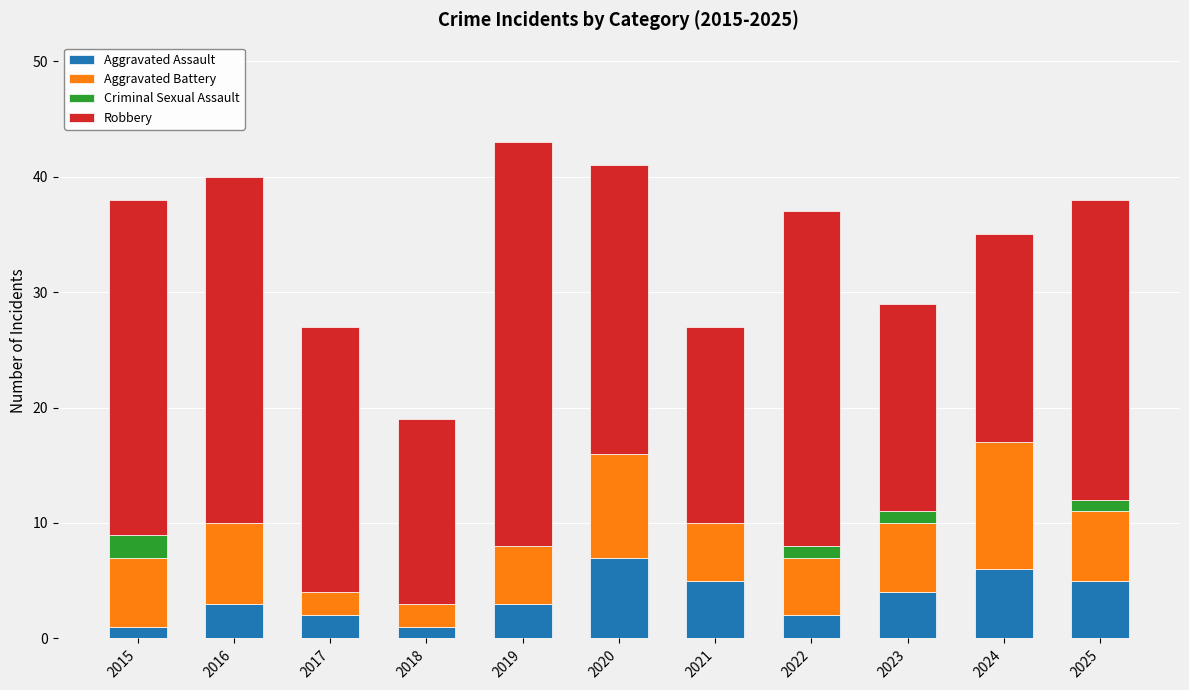

What is the highest value of the Aggravated Assault series?

7